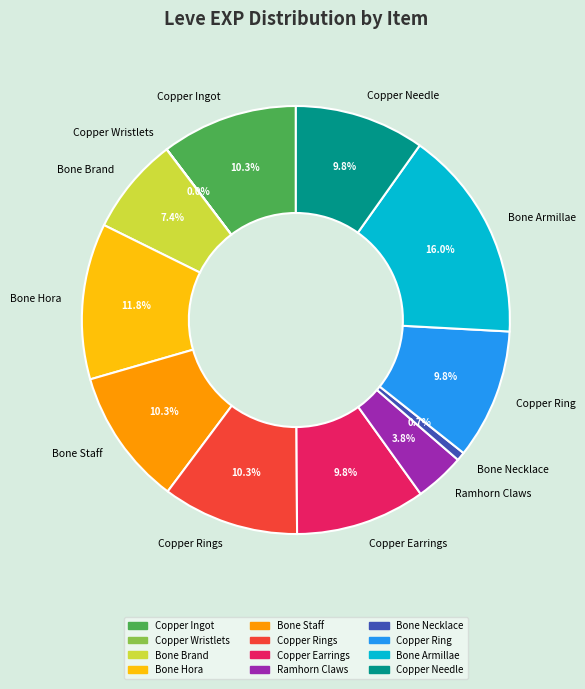

What is the total percentage of Bone Hora and Copper Rings?

22.1%